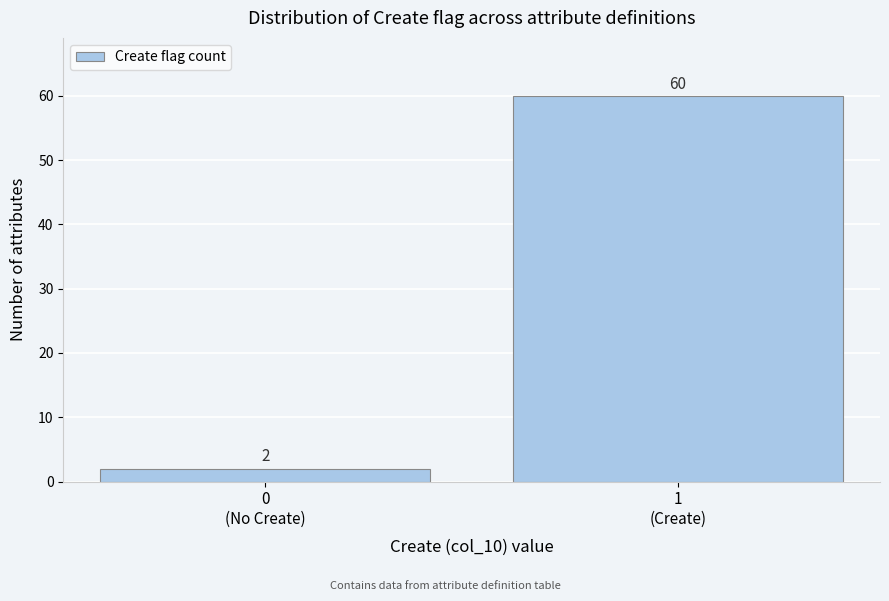

Reading left to right, extract all data points from this chart.

2	60